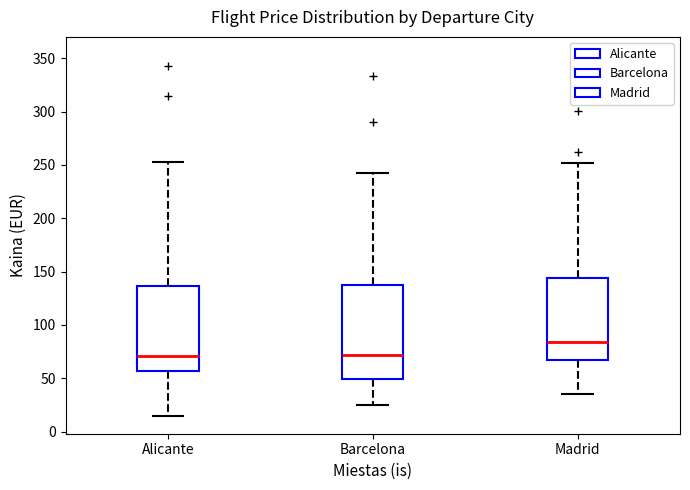

Comparing the boxes themselves (not the whiskers), which one is the tallest?

Barcelona